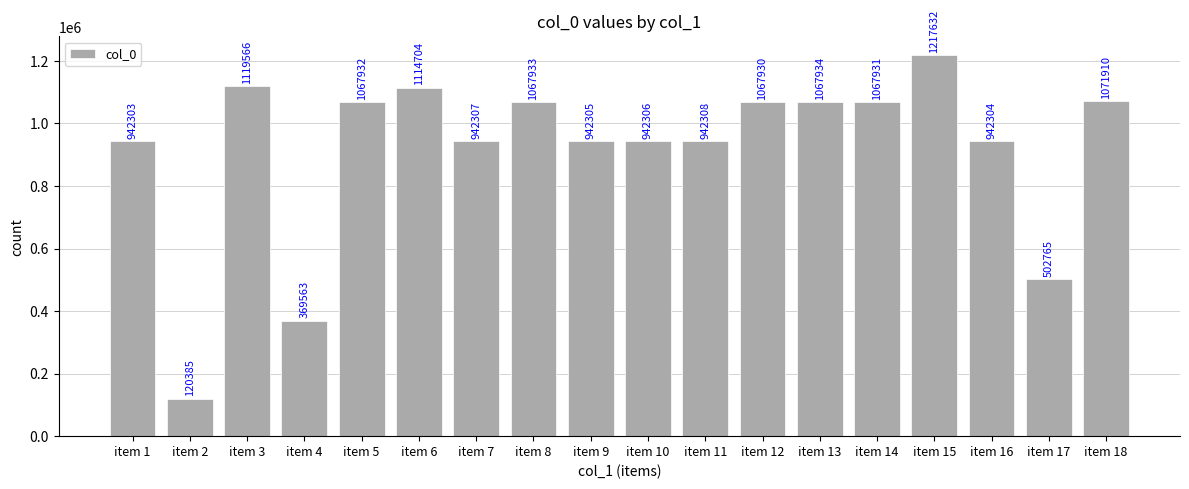

The value at item 15 is 254419. True or false?

False